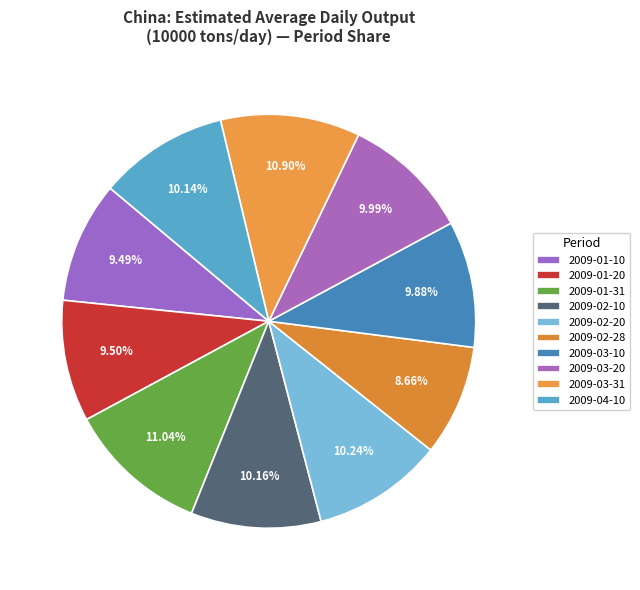

Approximately how many times larger is the value at 2009-02-28 compared to 2009-03-31?

0.8